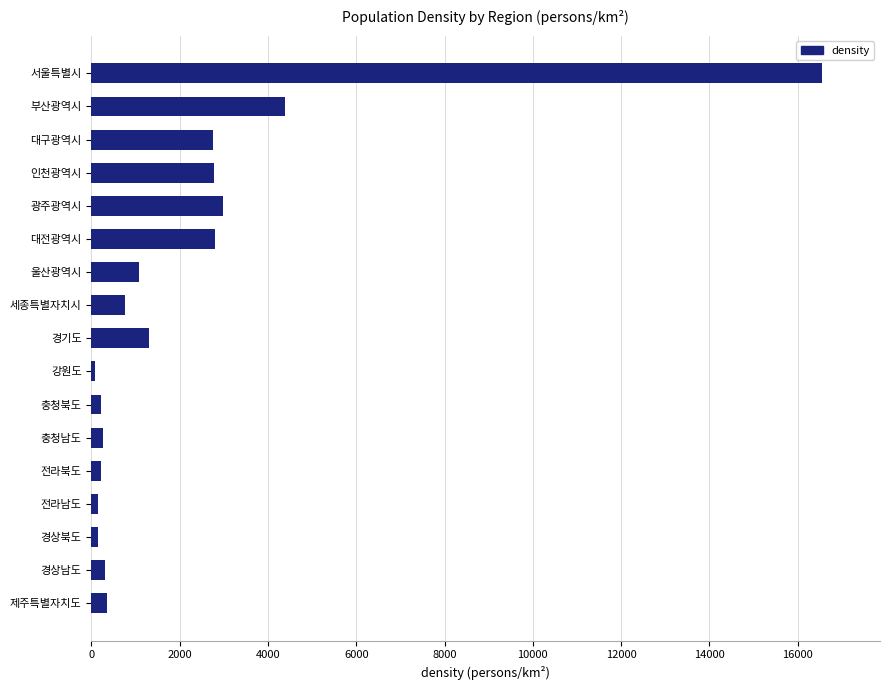

The value at 광주광역시 is 2980. True or false?

True